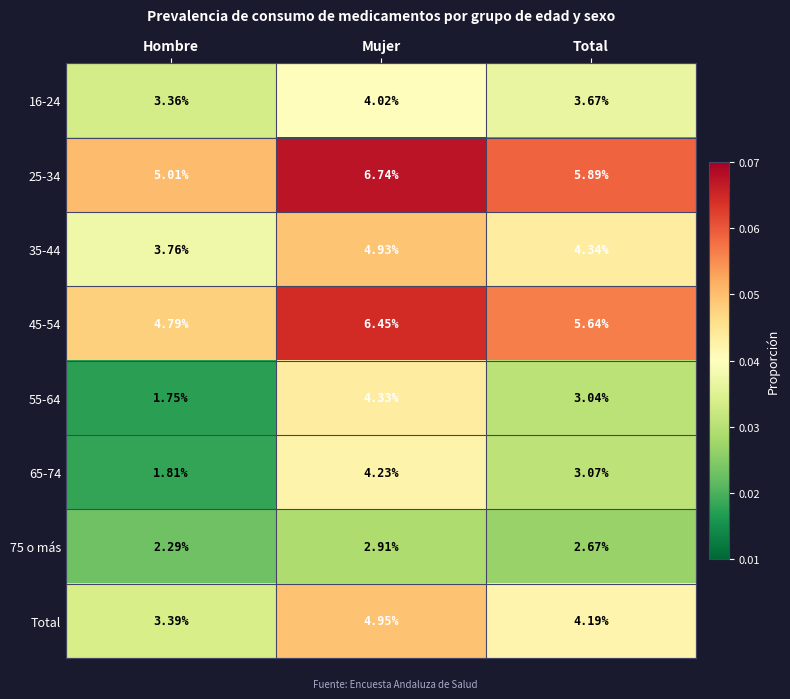

Where is 35-44 nearest to the value 4?

Hombre